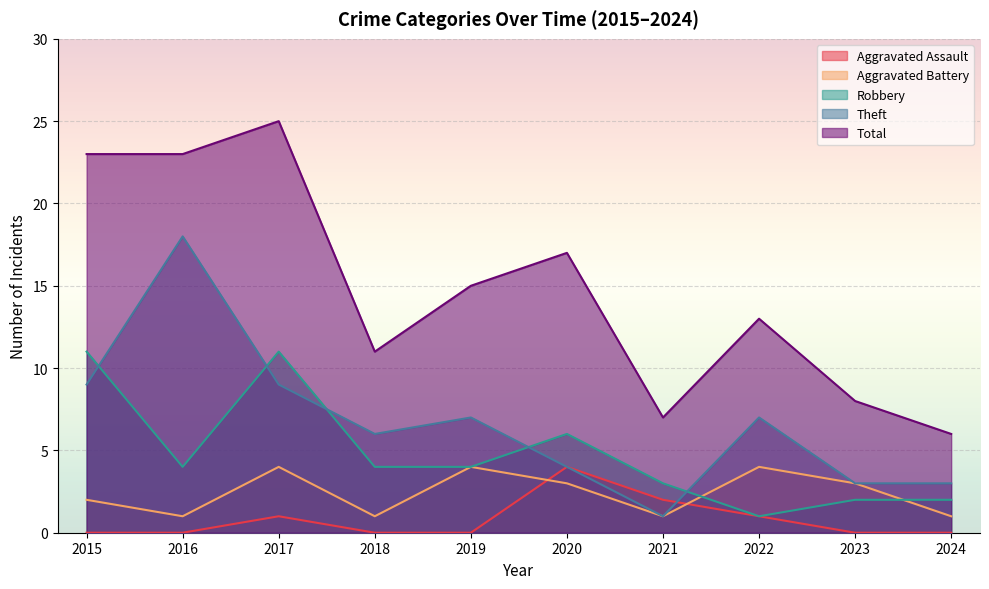

Rank the categories by Aggravated Assault value from lowest to highest.

2015, 2016, 2018, 2019, 2023, 2024, 2017, 2022, 2021, 2020